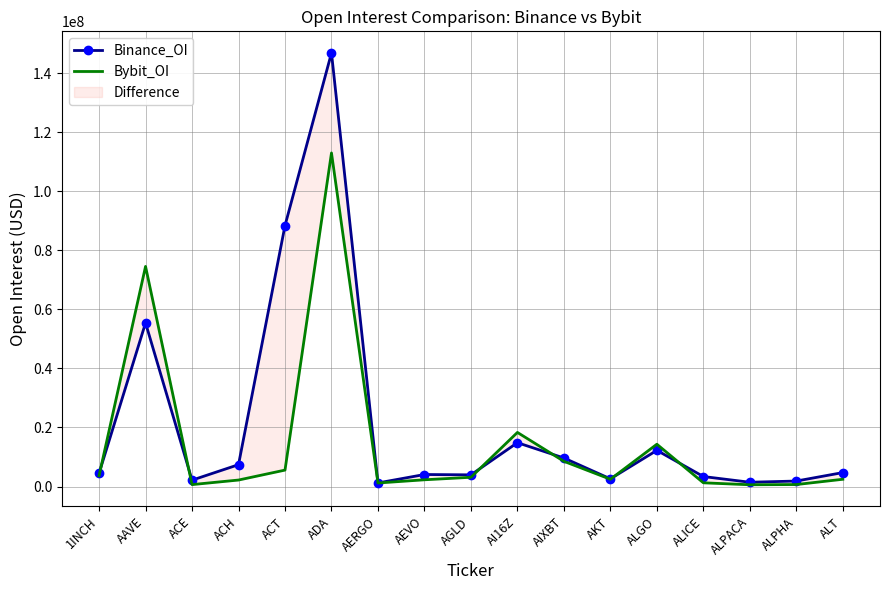

What is the spread (max minus min) of values at ALPHA?

1188064